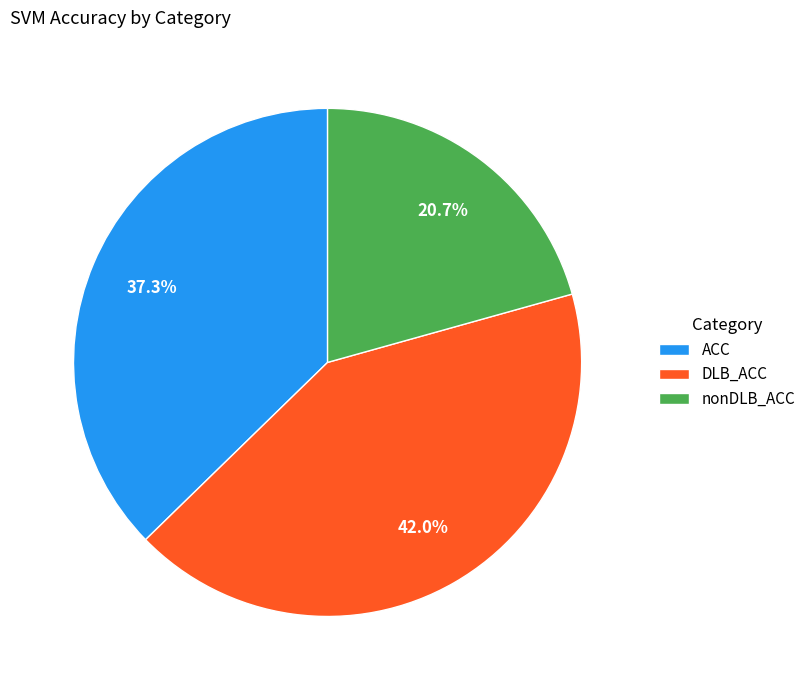

To the nearest percent, what is the average slice percentage?

33%